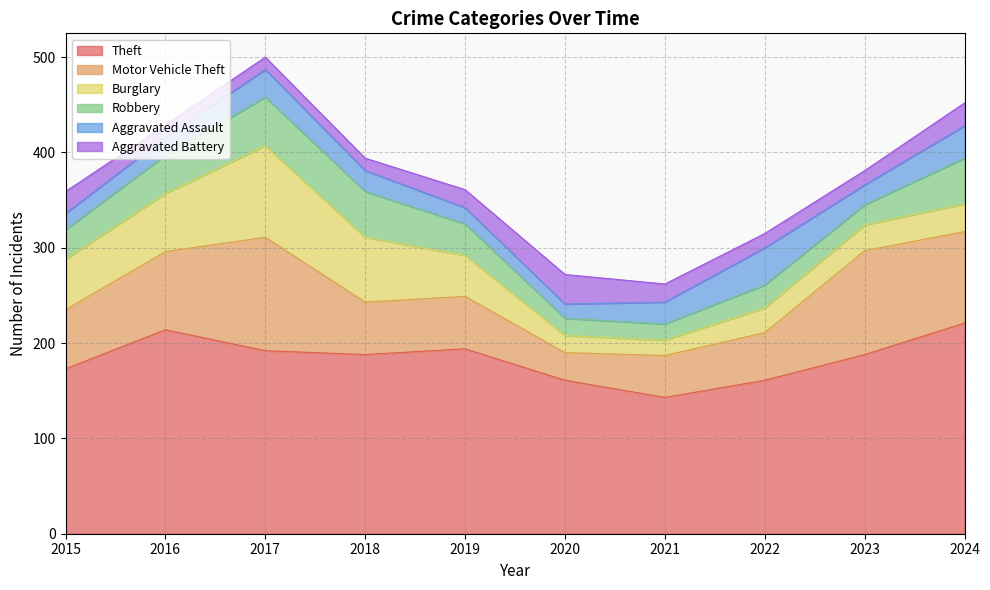

Rank the series by their maximum value, from lowest to highest.

Aggravated Battery, Aggravated Assault, Robbery, Burglary, Motor Vehicle Theft, Theft